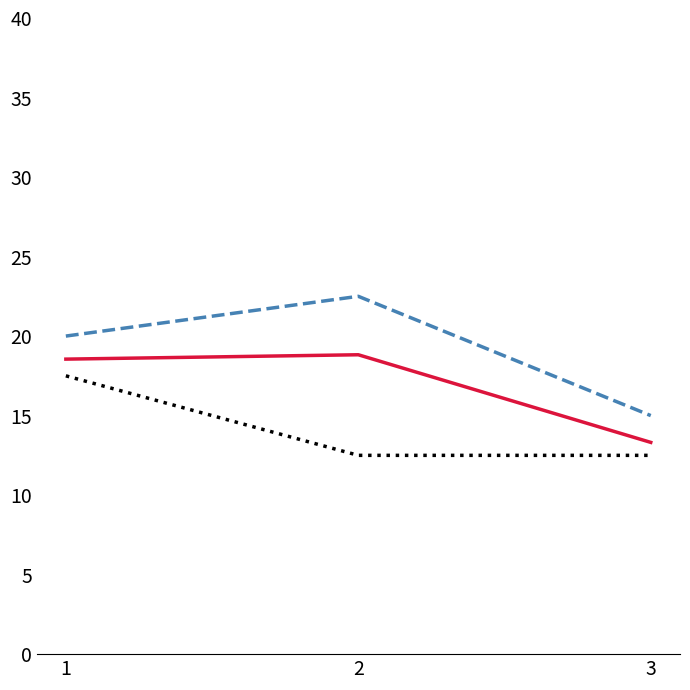

What is the greatest value displayed?

22.5